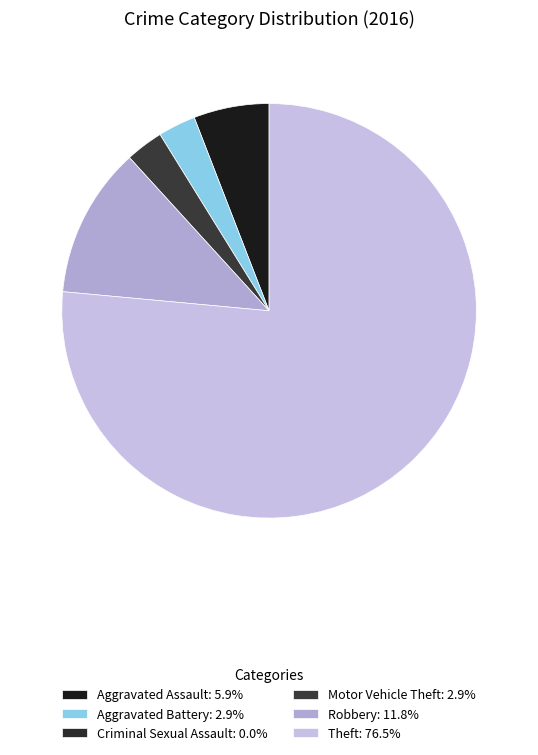

How many segments does this pie chart have?

6